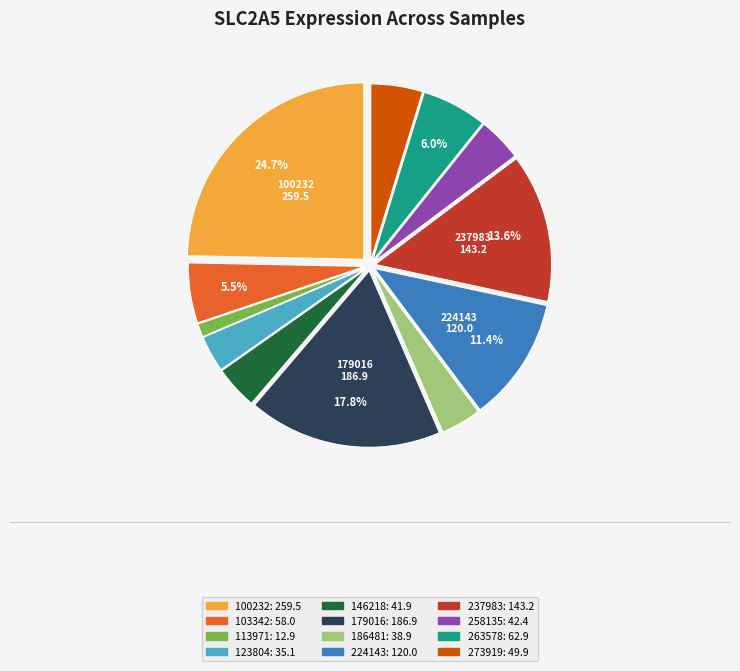

To the nearest percent, what portion does 258135 represent?

4%